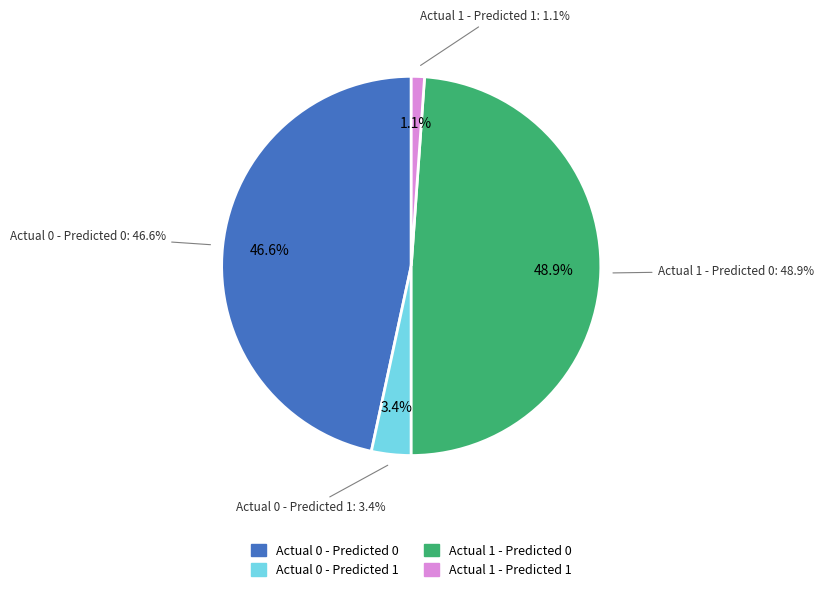

Is the sum of Actual 0 - Predicted 0 and Actual 1 - Predicted 0 greater than half?

Yes